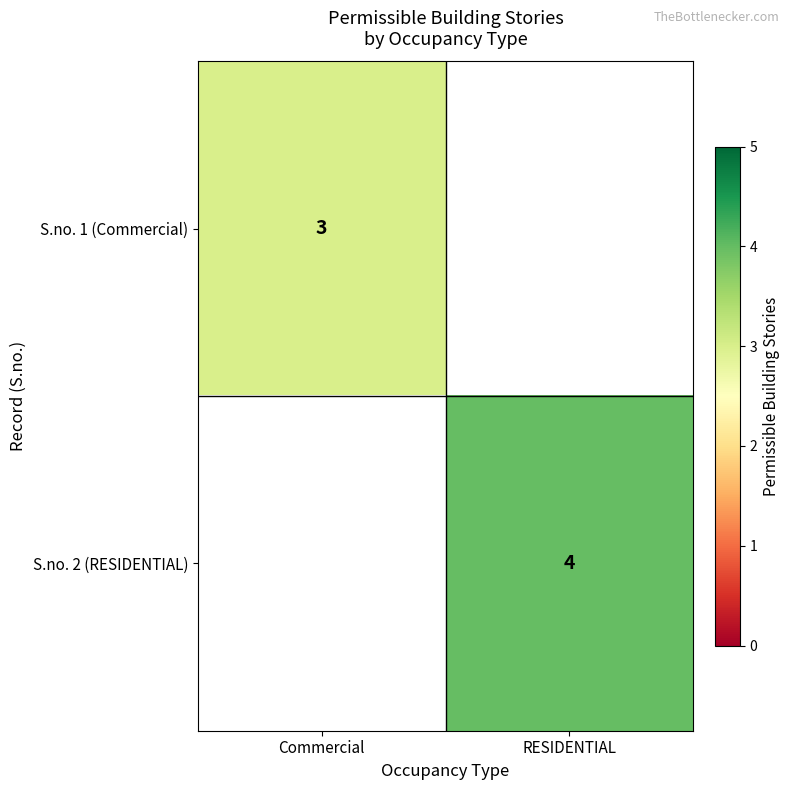

True or false: S.no. 2 (RESIDENTIAL) has a value of 4 at RESIDENTIAL.

True